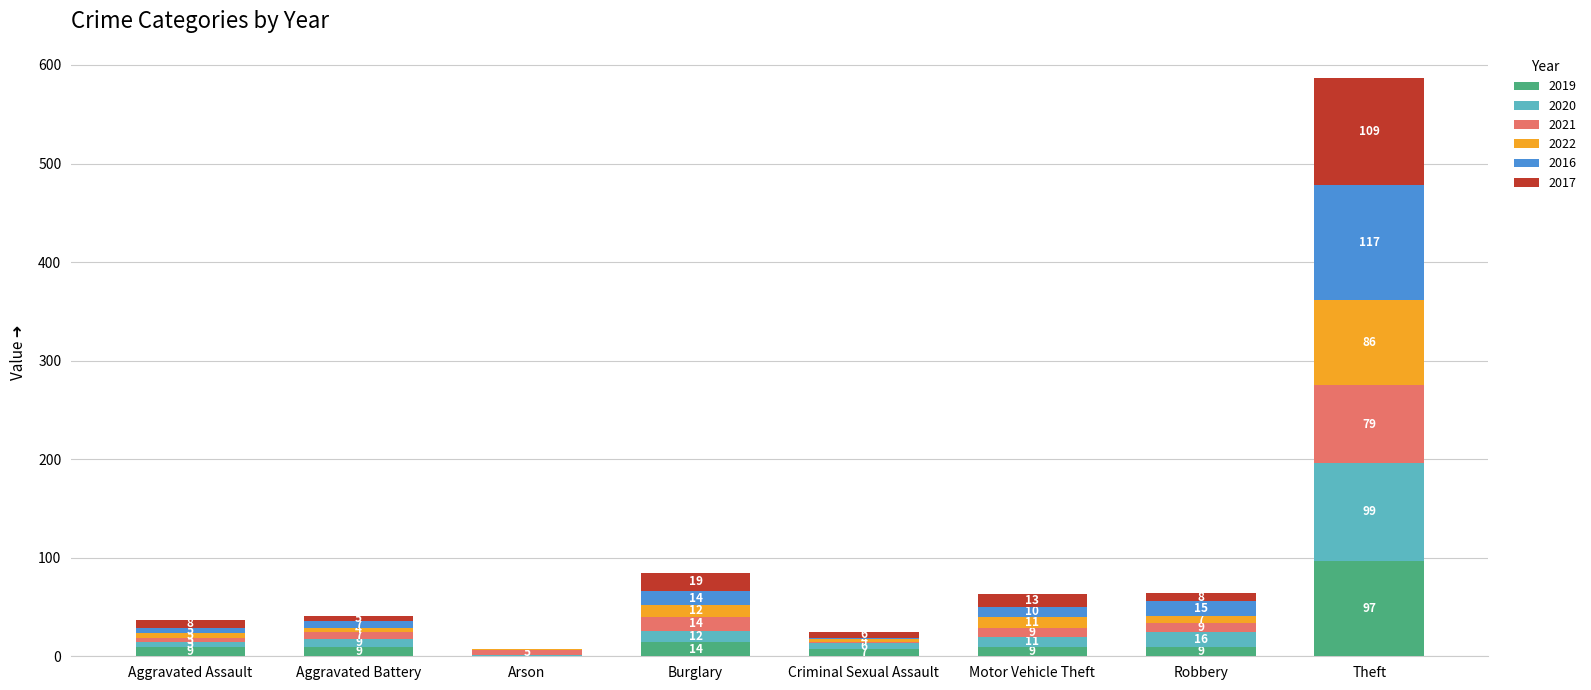

At which category is the sum across all series the highest?

Theft